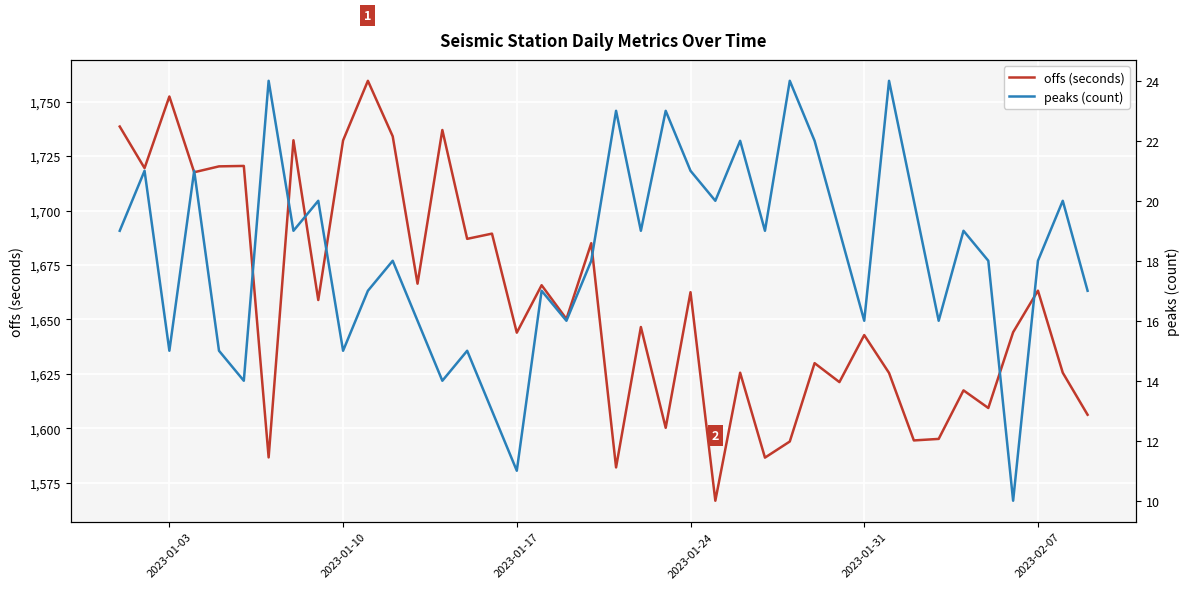

The value of offs (seconds) at 2023-01-03 is 1752.4. True or false?

True